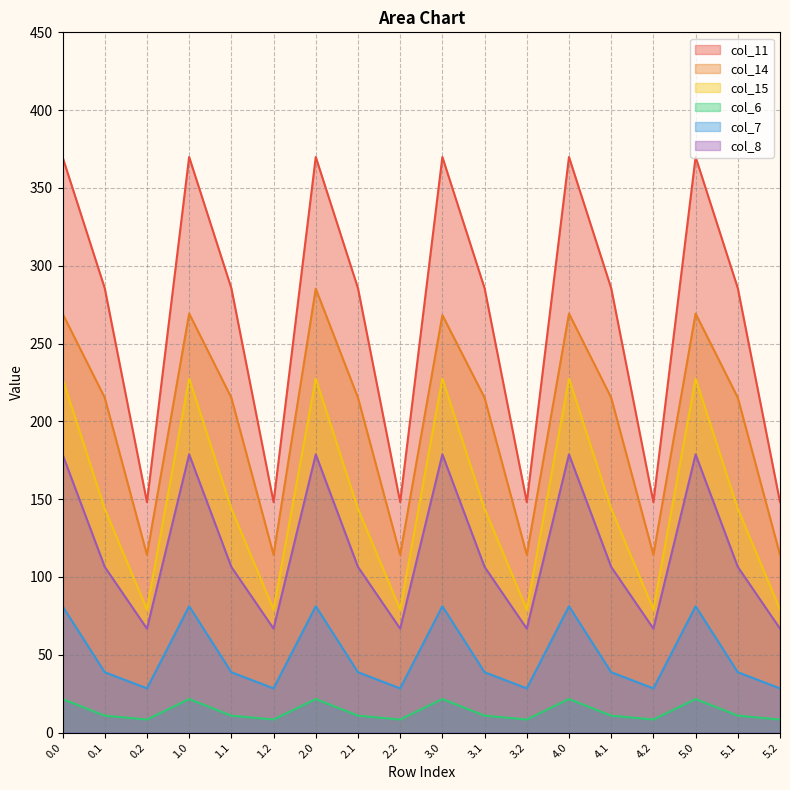

Where is the first local maximum for col_11?

1.0